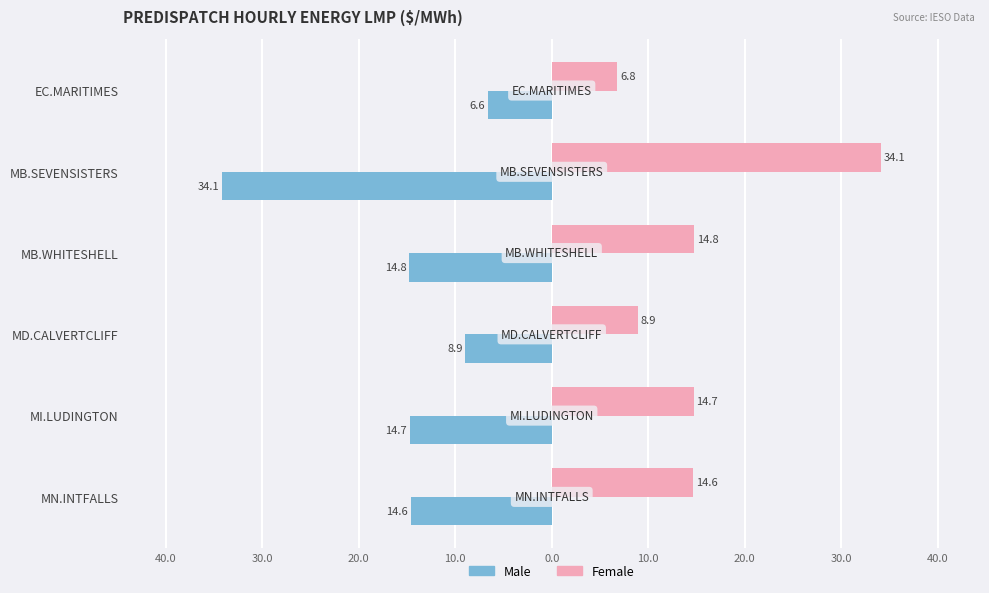

What are all the series names shown in the legend?

Male, Female